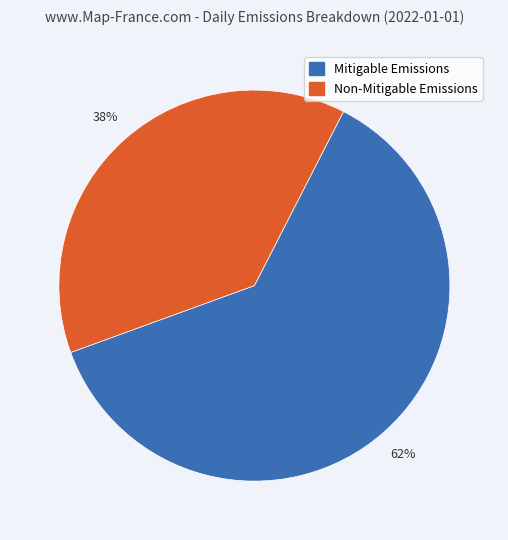

Is there any slice that represents more than half of the pie?

Yes